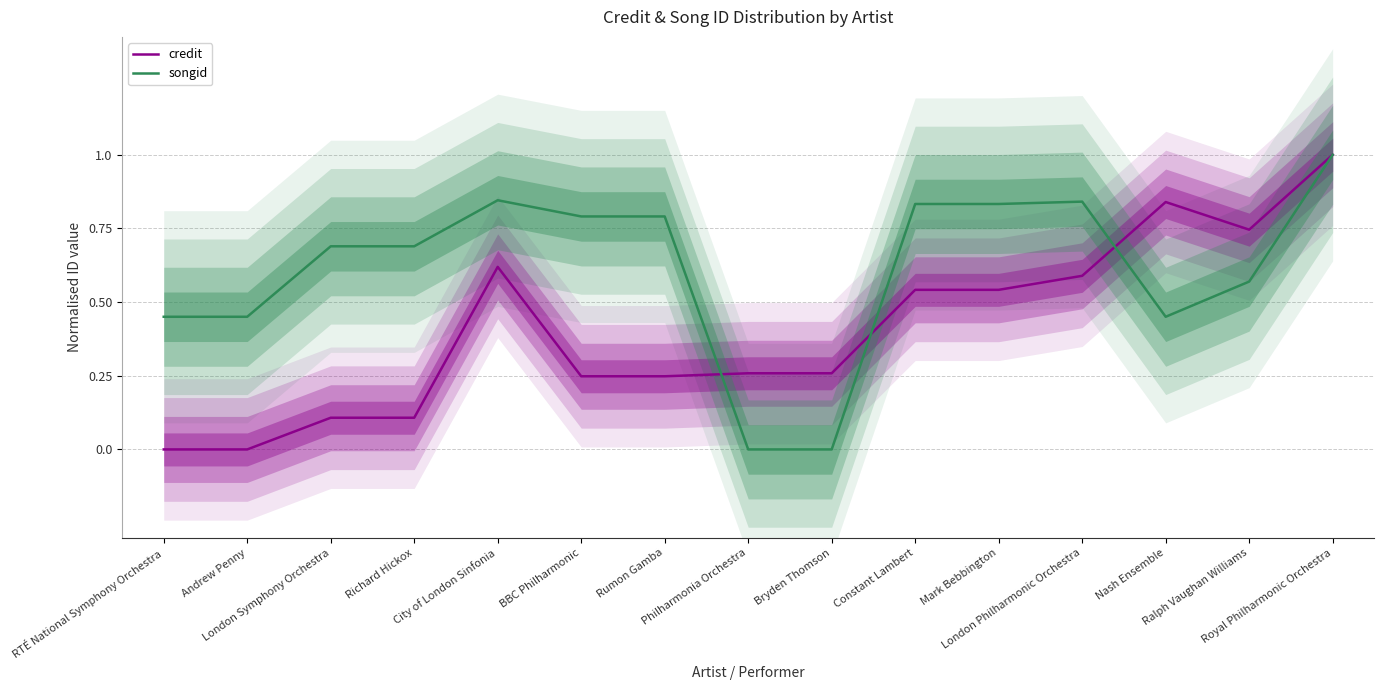

Which series ends up on top after the final intersection of credit and songid?

credit